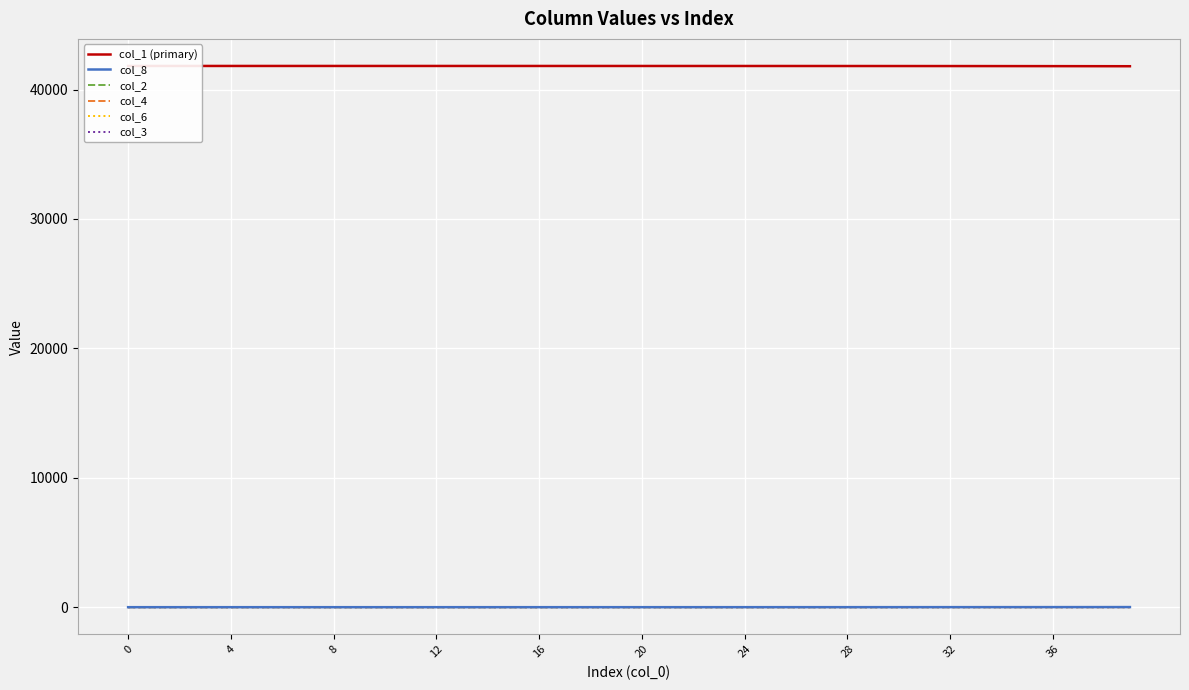

At which category is the sum across all series the highest?

8